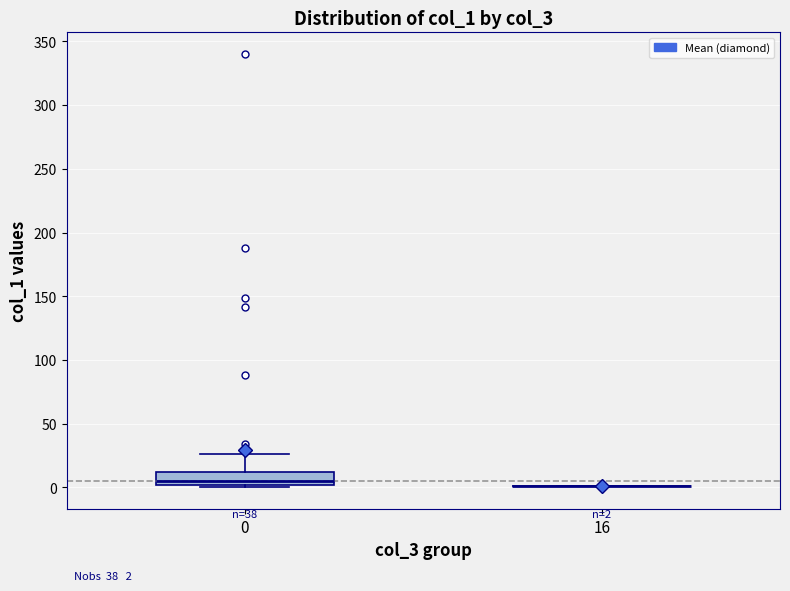

Which box is the tallest, from its lower edge to its upper edge?

0